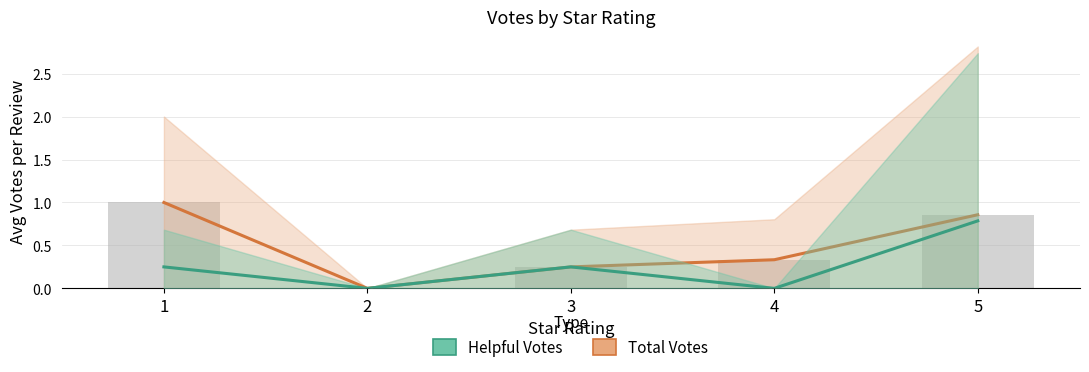

Which series has the largest total across all categories?

Total Votes